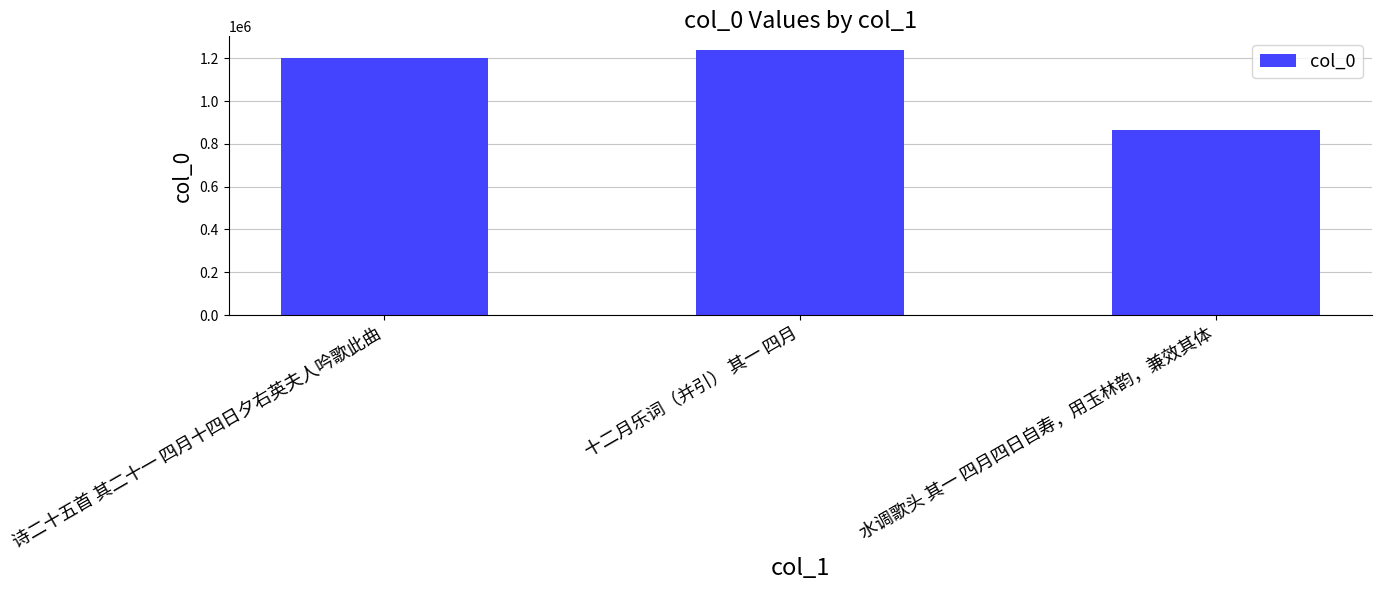

Reading right to left, what are all the values shown in this chart?

水调歌头 其一 四月四日自寿，用玉林韵，兼效其体=866767	十二月乐词（并引） 其一 四月=1240224	诗二十五首 其二十一 四月十四日夕右英夫人吟歌此曲=1199393